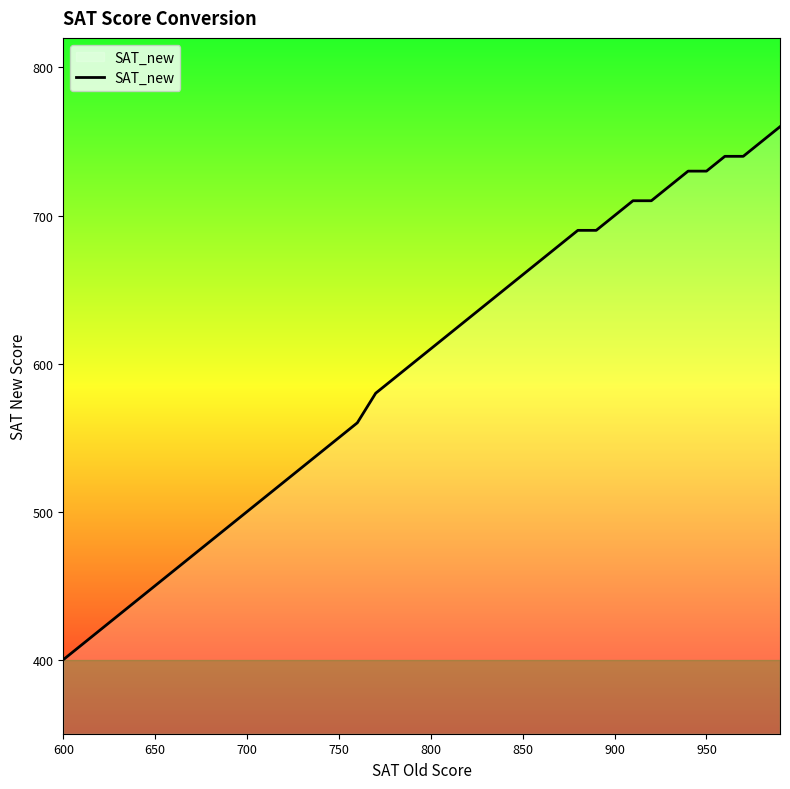

Reading left to right, transcribe all the data shown in this chart.

400	410	420	430	440	450	460	470	480	490	500	510	520	530	540	550	560	580	590	600	610	620	630	640	650	660	670	680	690	690	700	710	710	720	730	730	740	740	750	760